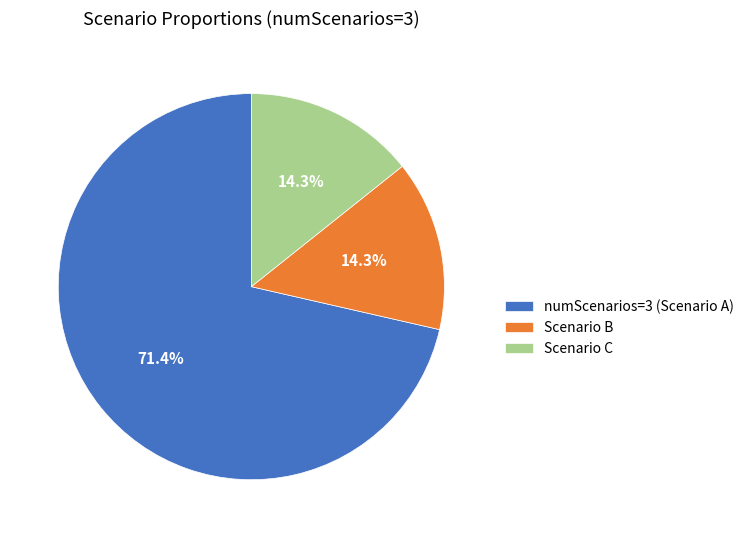

What is the ratio of the value at numScenarios=3 (Scenario A) to the value at Scenario B?

5.0